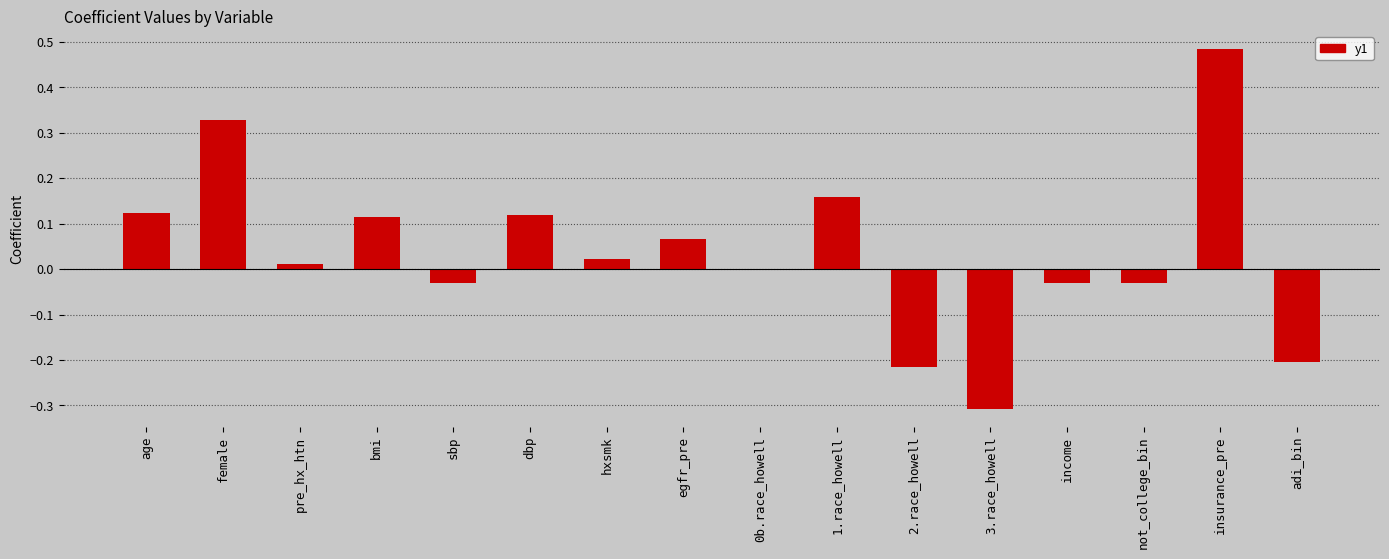

The chart shows a value of -0.0 at sbp. True or false?

True